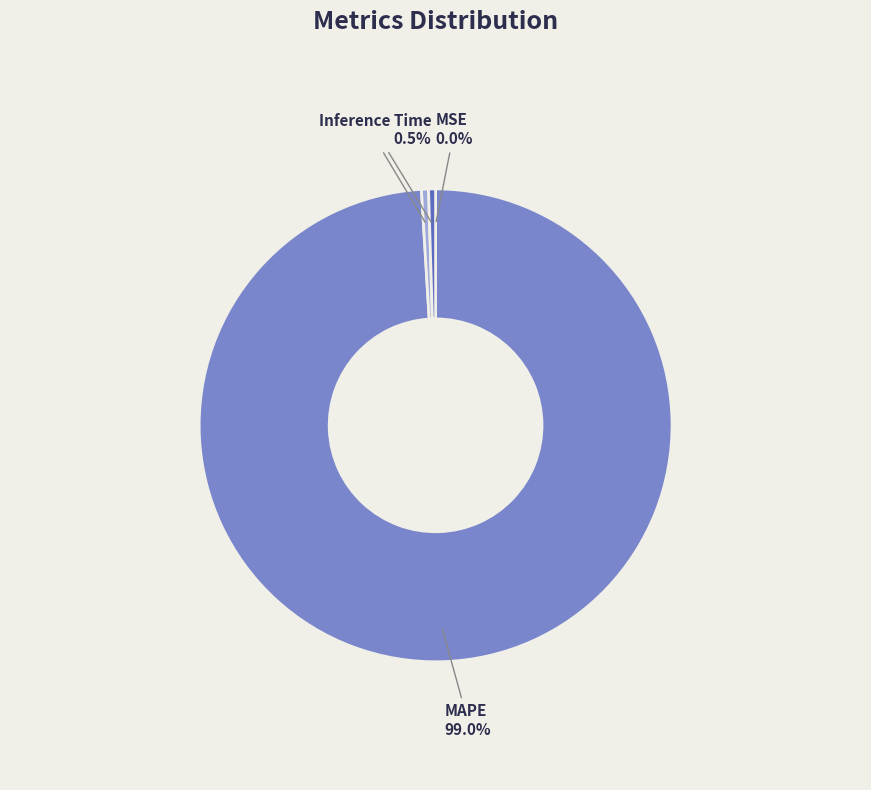

Which slice is the largest?

MAPE